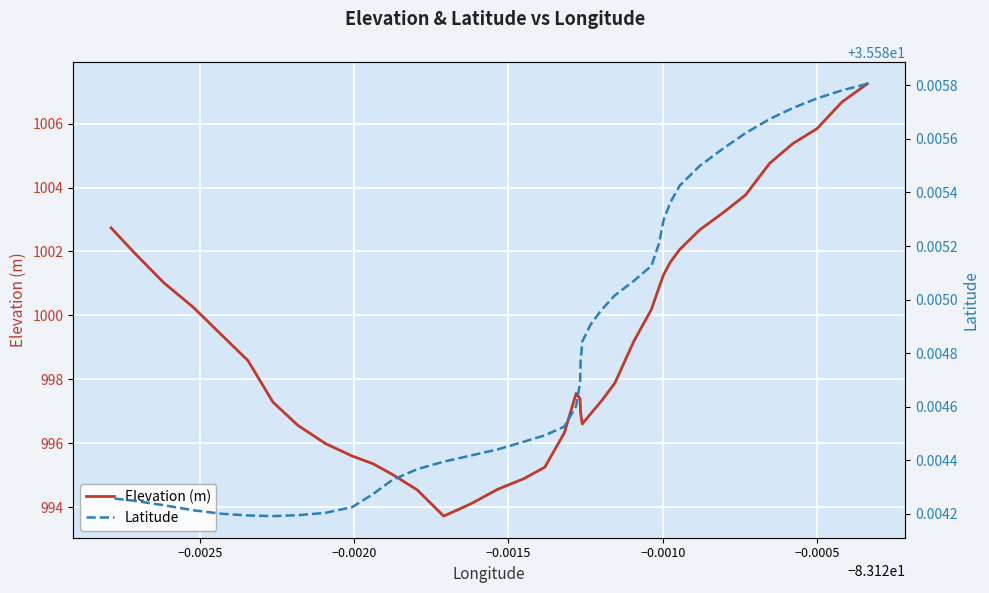

True or false: Elevation (m) and Latitude cross at least once.

False